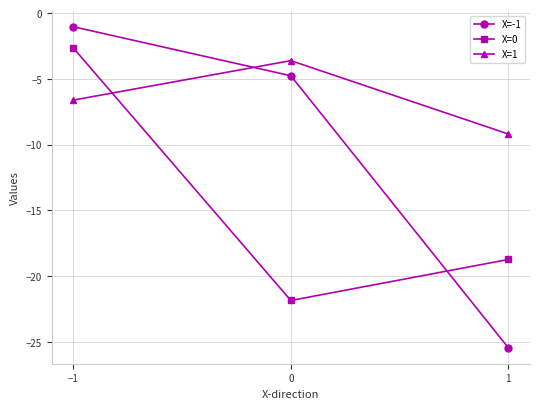

What is the greatest value displayed?

-1.0